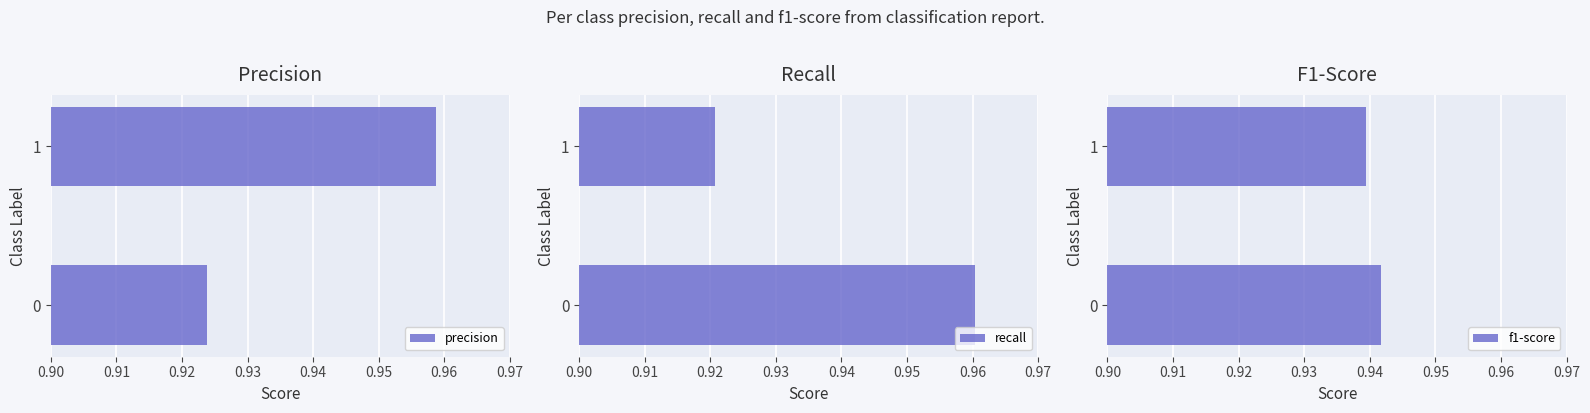

True or false: precision has a value of 0.4 at 0.

False